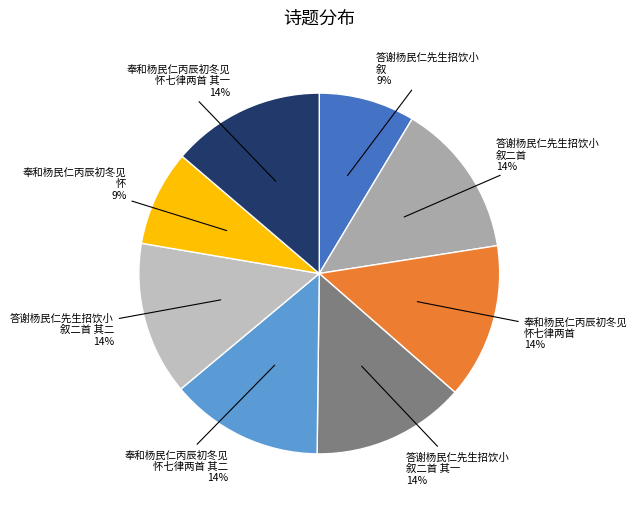

To the nearest percent, what is the average slice percentage?

12%